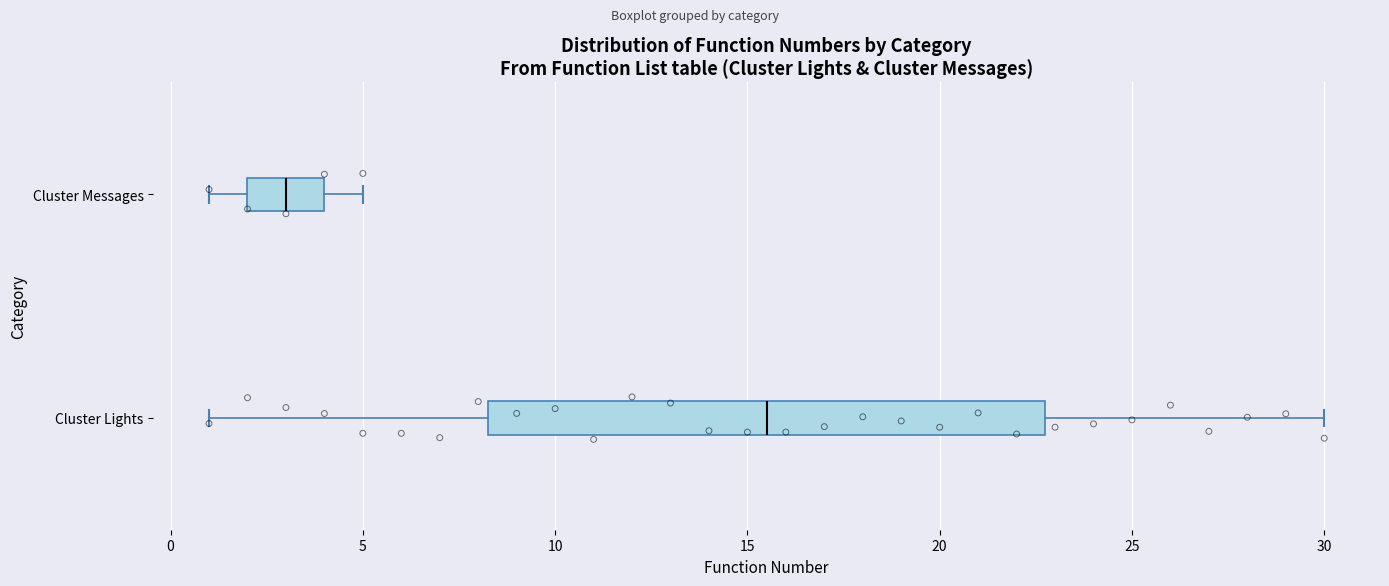

Comparing the boxes themselves (not the whiskers), which one is the widest?

Cluster Lights